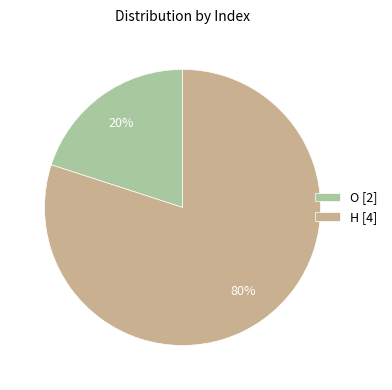

Combined, do H [4] and O [2] account for over 50%?

Yes